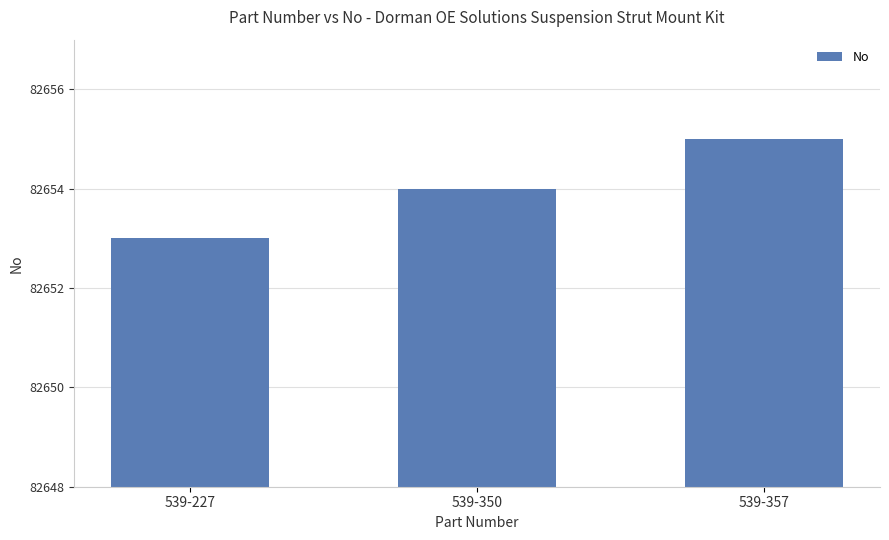

At which label is the value closest to 82654?

539-350